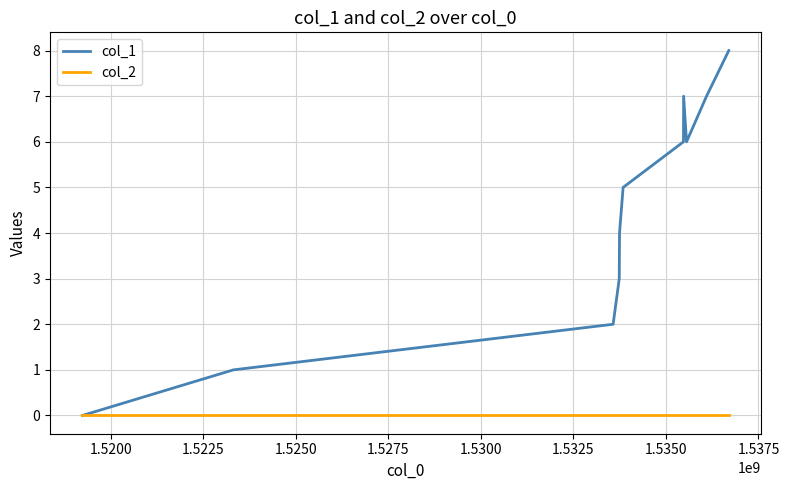

What is the greatest value displayed?

8